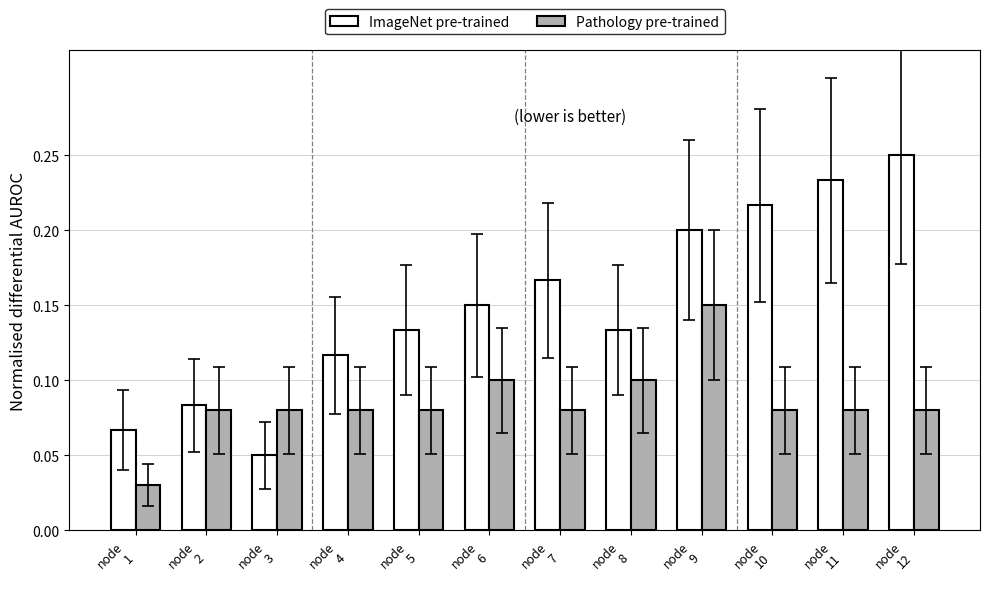

Which category has the lowest value across all series?

node
1